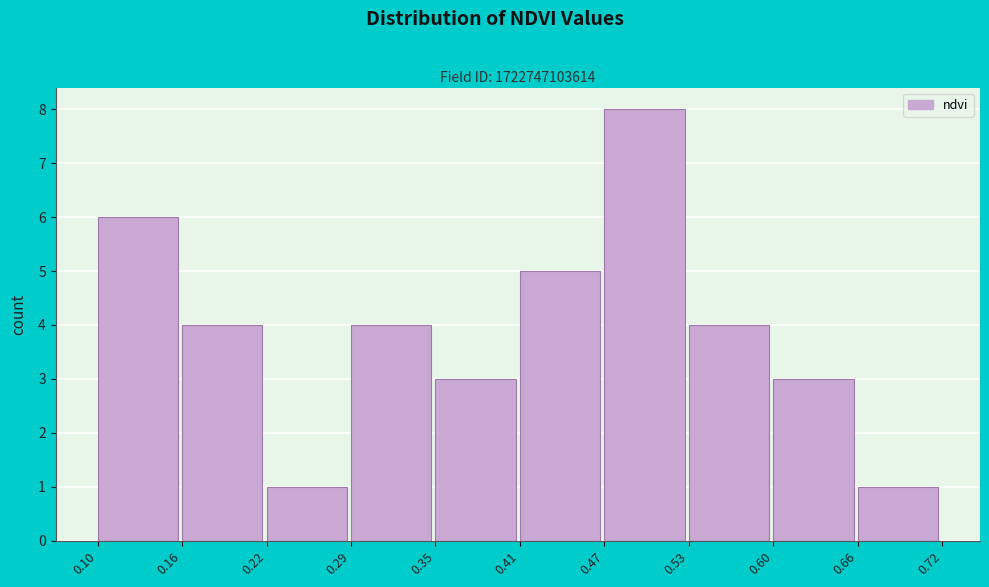

How tall is the bar that spans 0.60 to 0.66 on the x-axis? The values are not printed on the chart, so give them approximately, as read against the axis.

3